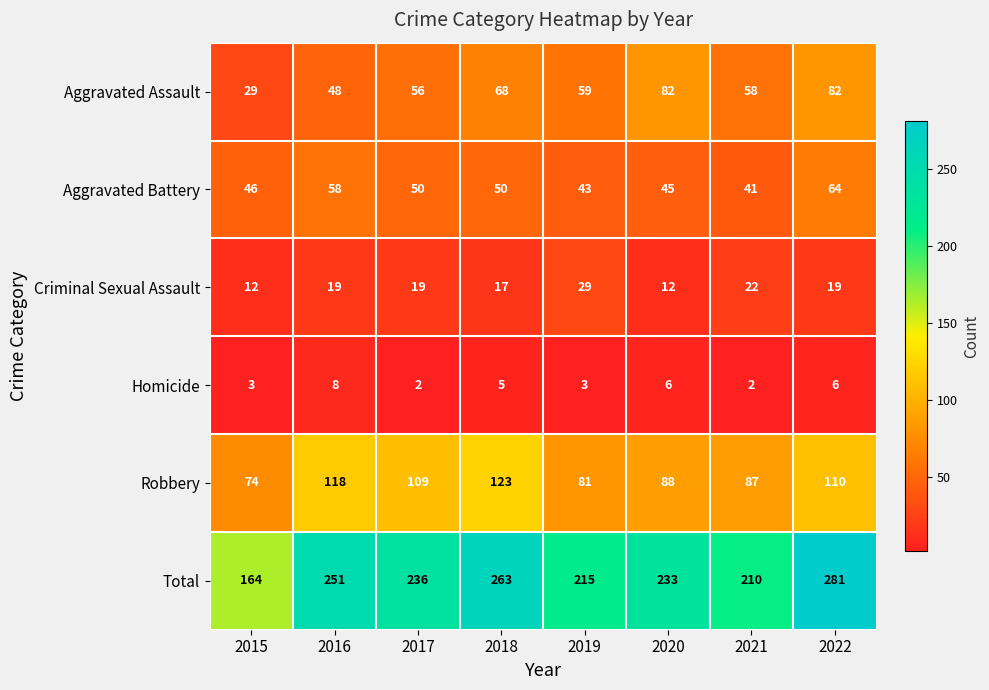

Count the number of data series in this chart.

6